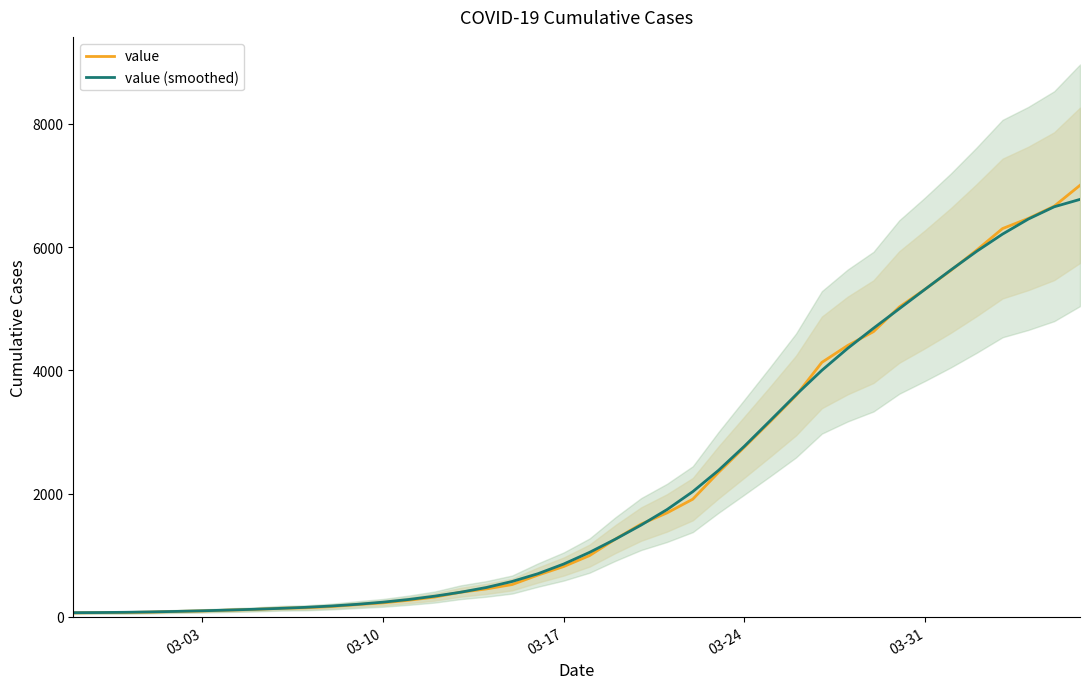

What is the highest value of the value (smoothed) series?

6774.3